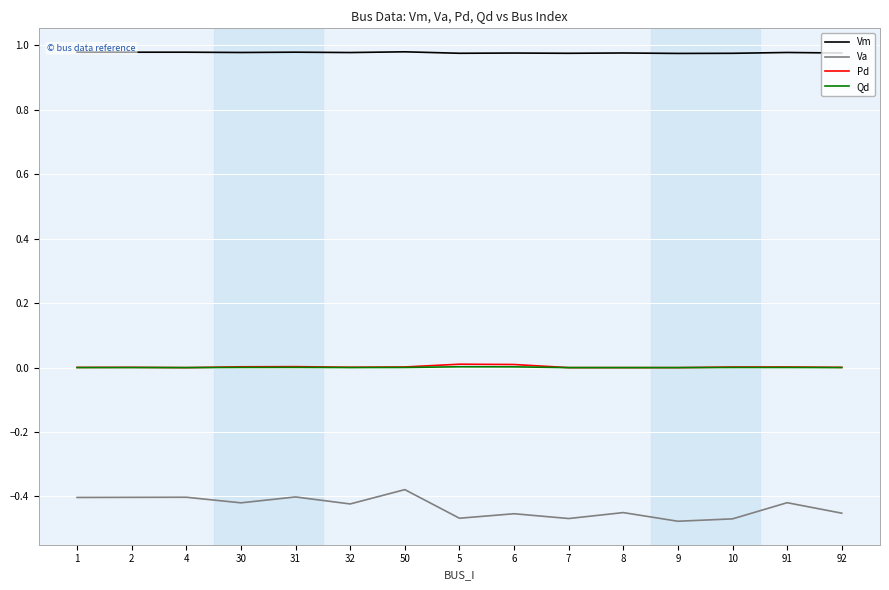

True or false: Qd and Vm intersect in this chart.

False